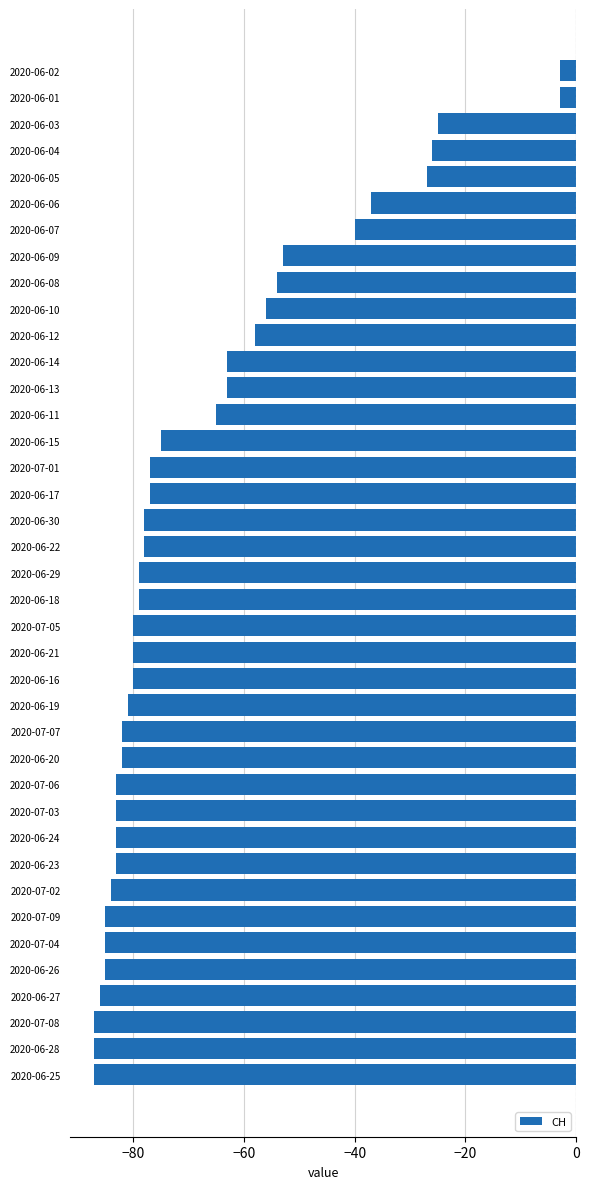

What is the smallest value displayed?

-87